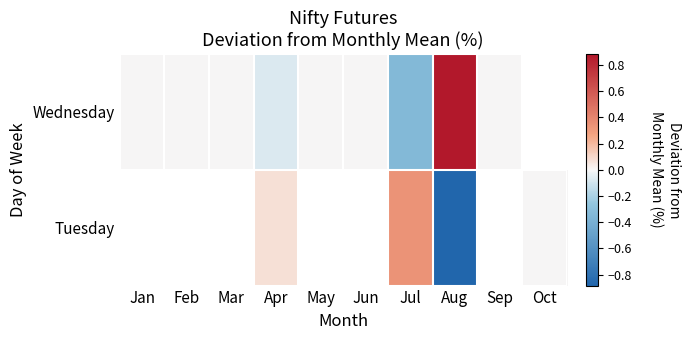

List the series in order of their peak value, highest first.

Wednesday, Tuesday